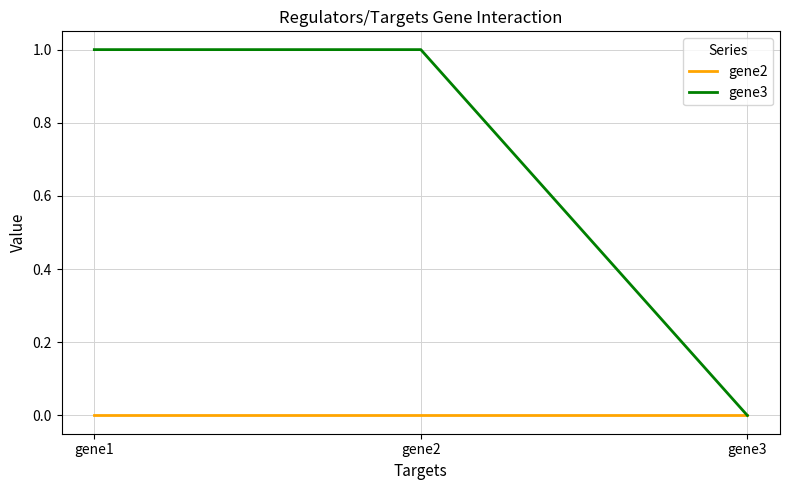

Reading left to right, list all the values displayed in this chart.

gene2: gene1=0	gene2=0	gene3=0
gene3: gene1=1	gene2=1	gene3=0